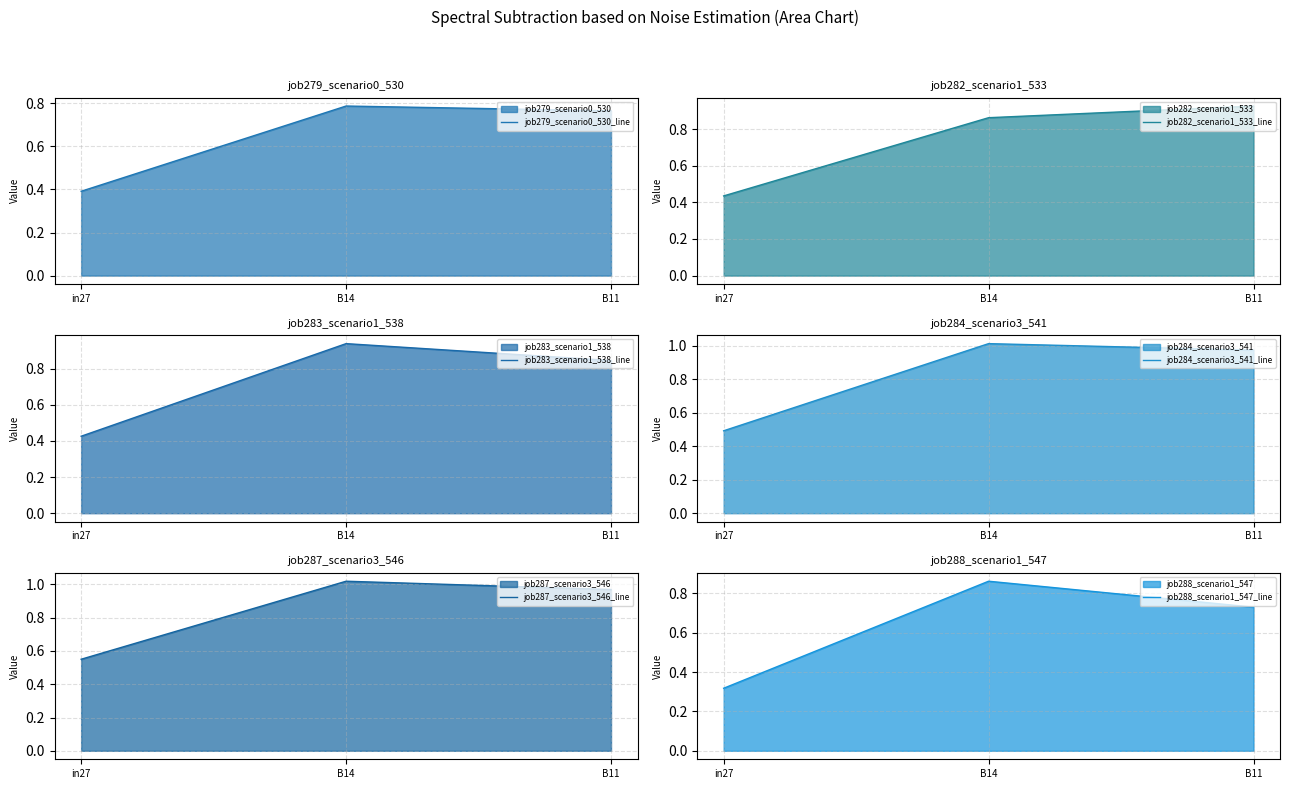

Between in27 and B14, which is larger?

B14